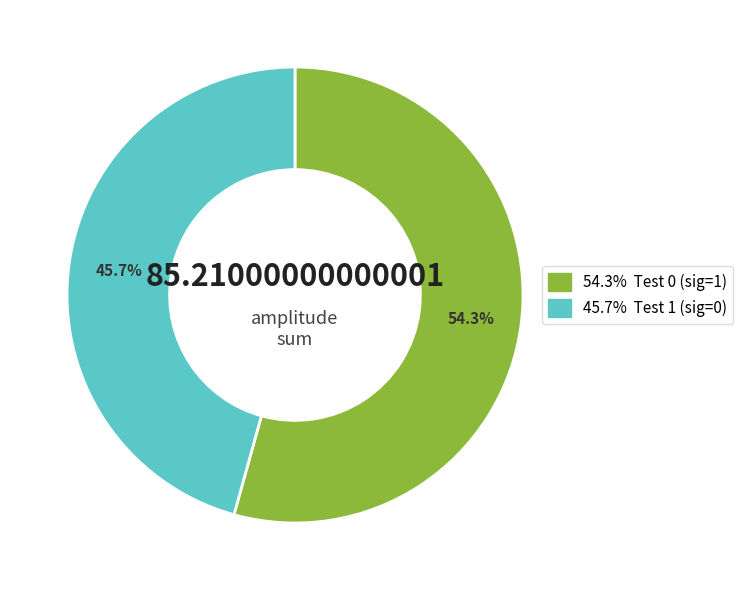

How many segments does this pie chart have?

2